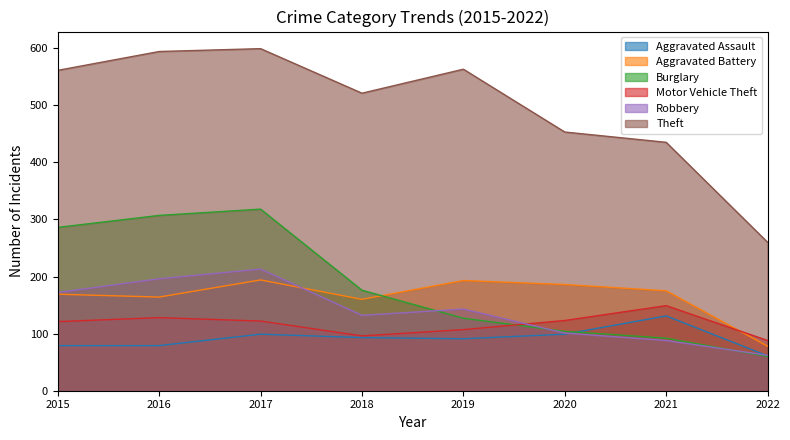

What is the difference between the maximum and second lowest values in the Robbery series?

125